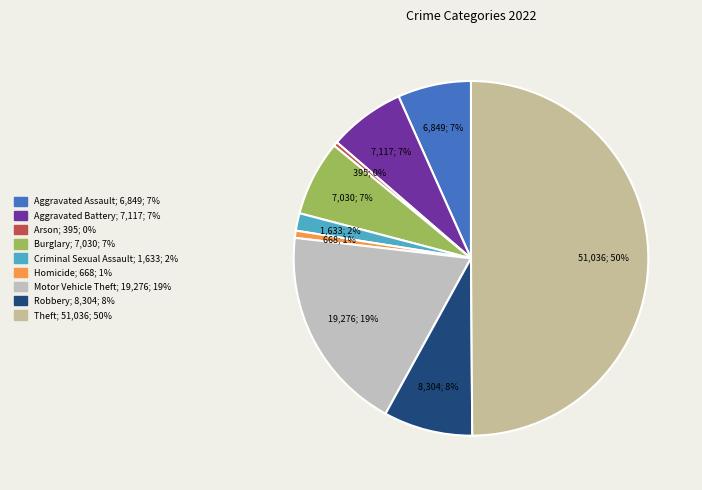

Which has a higher value, Criminal Sexual Assault or Burglary?

Burglary